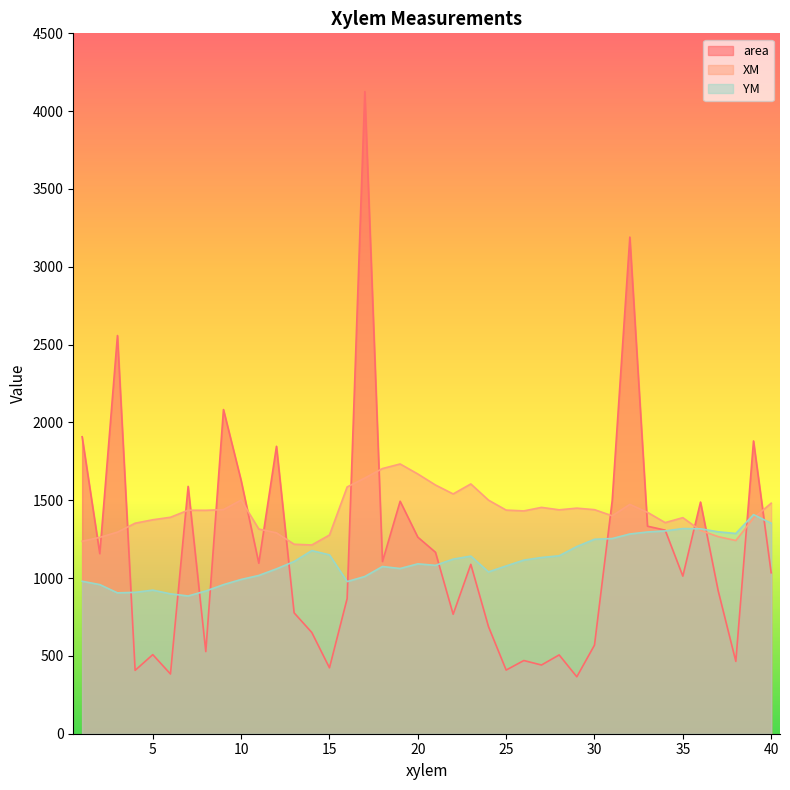

What is the sum of all area values?

46997.9